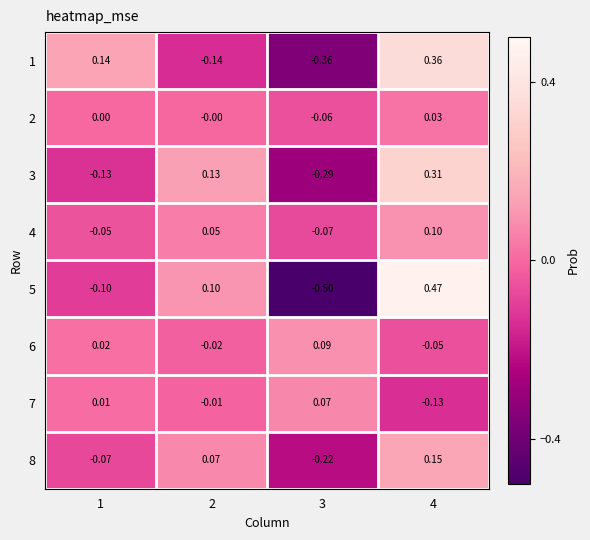

Rank the series by their maximum value, from lowest to highest.

2, 7, 6, 4, 8, 3, 1, 5